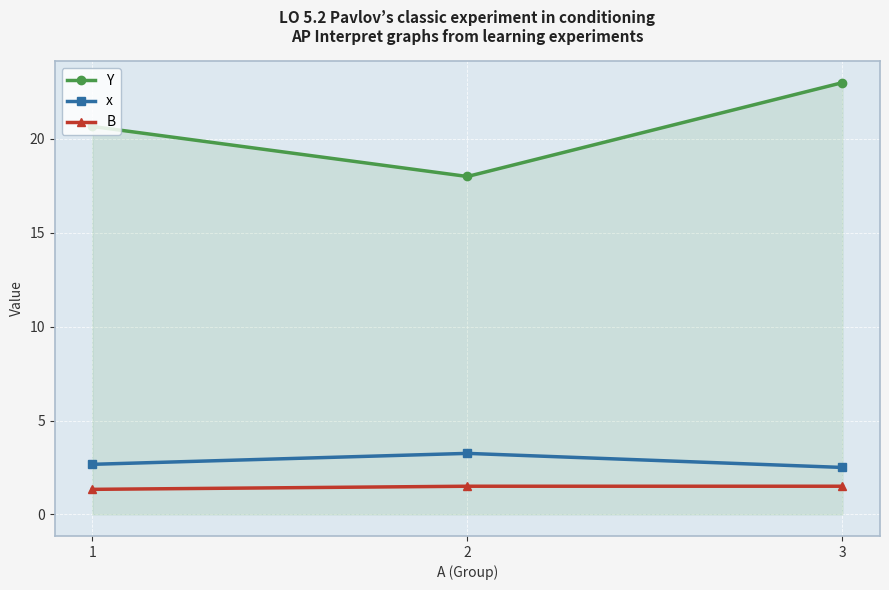

What are all the series names shown in the legend?

Y, x, B